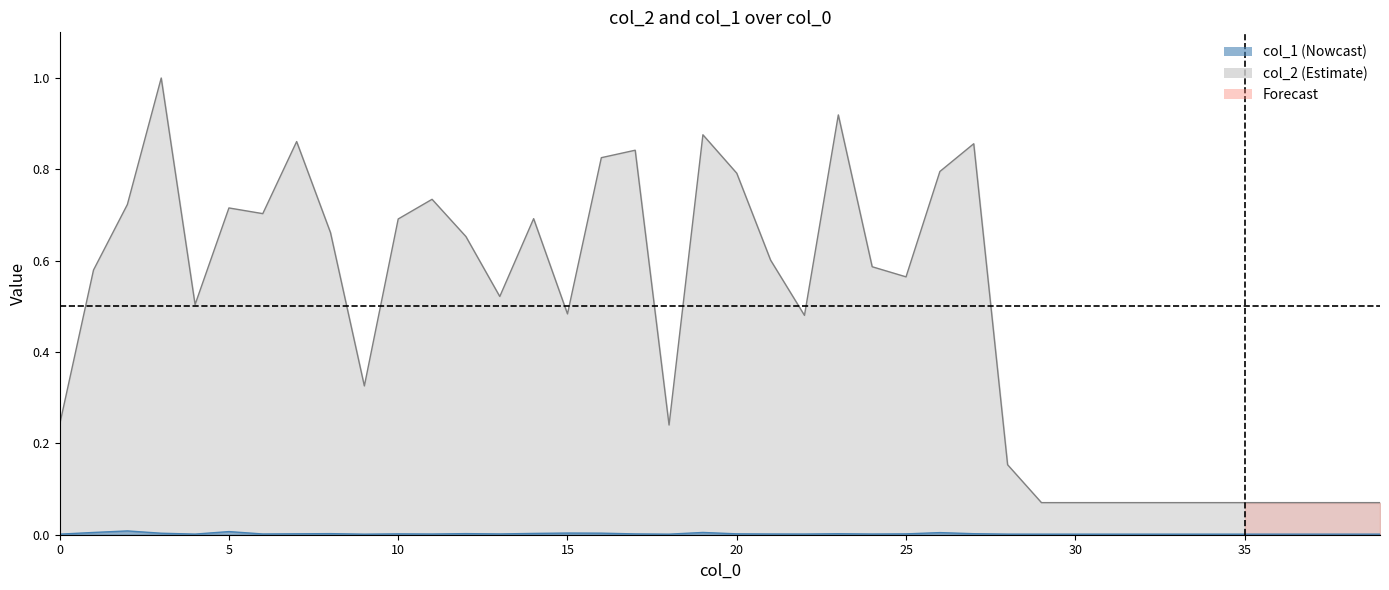

Does the chart display data point markers on the line(s)?

No